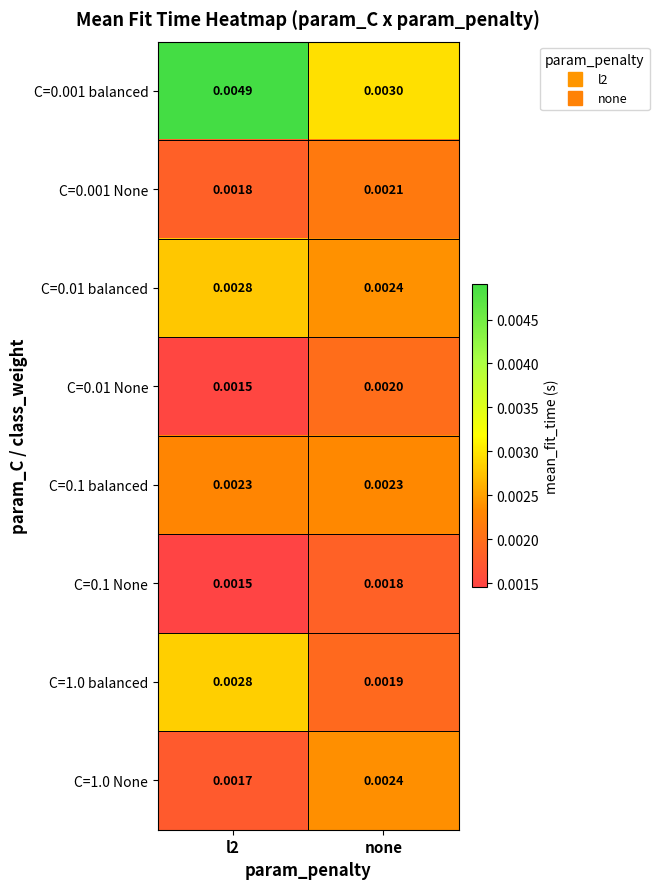

Is the value of C=0.1 balanced at none greater than the value of C=0.001 balanced at l2?

No